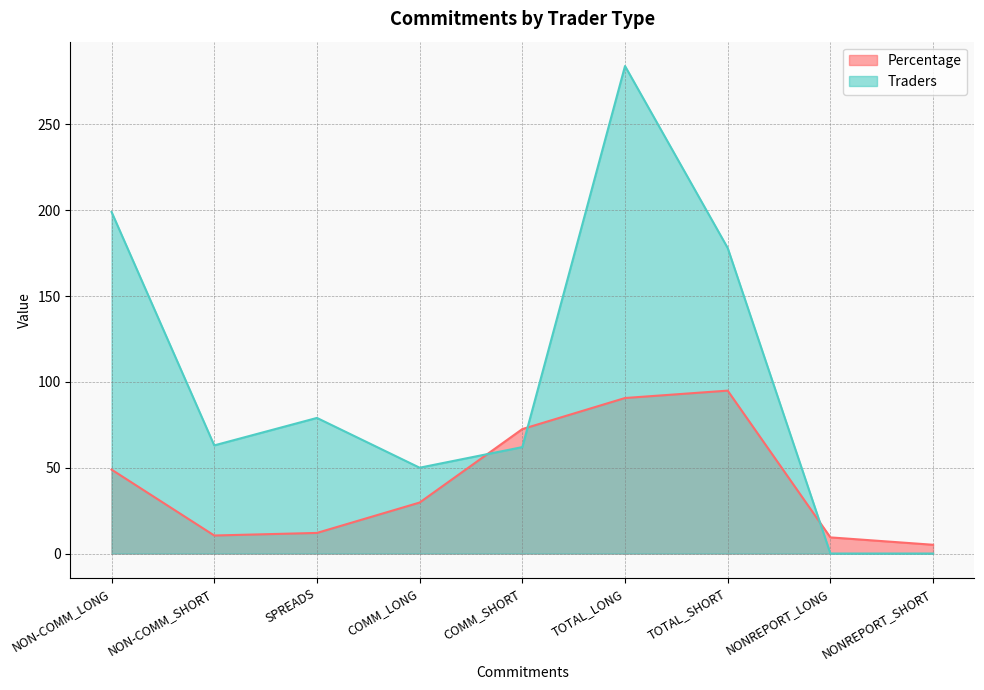

Rank the series by their maximum value, from highest to lowest.

Traders, Percentage